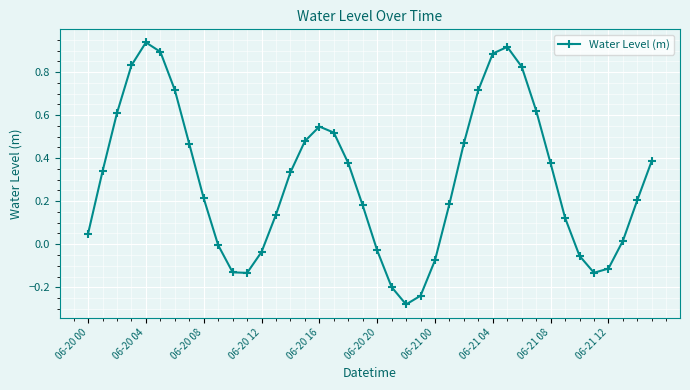

What is the difference between the maximum and second lowest values?

1.2